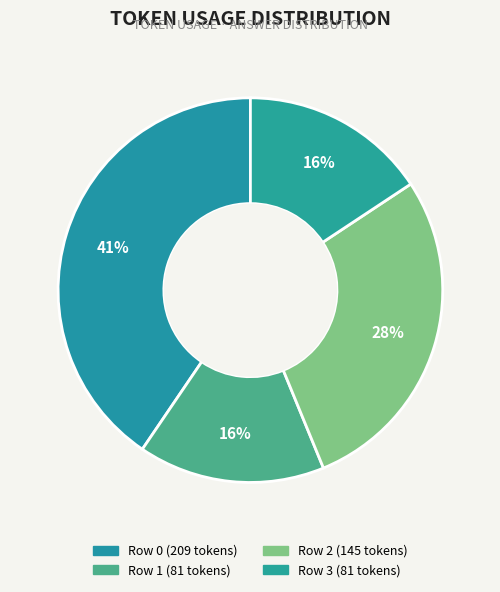

Is it true that Row 3 is 10% of the pie?

False